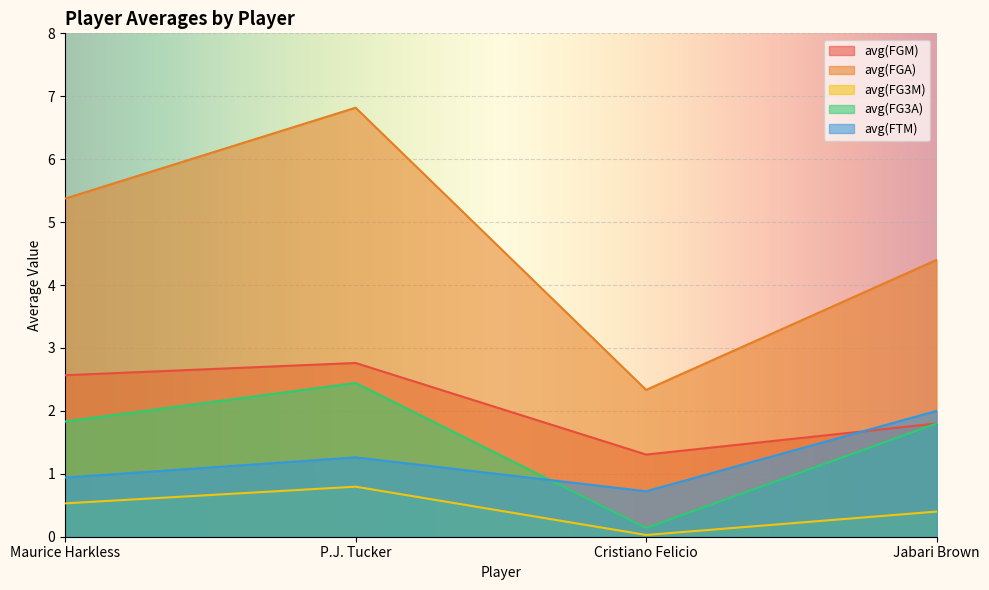

What is the maximum value shown in the chart?

6.8